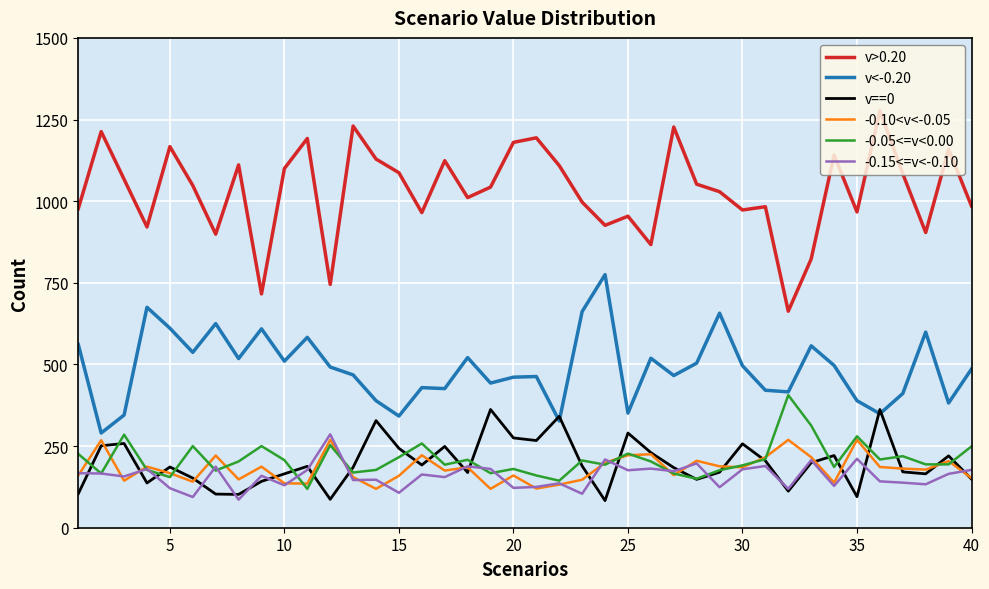

What is the smallest value displayed?

83